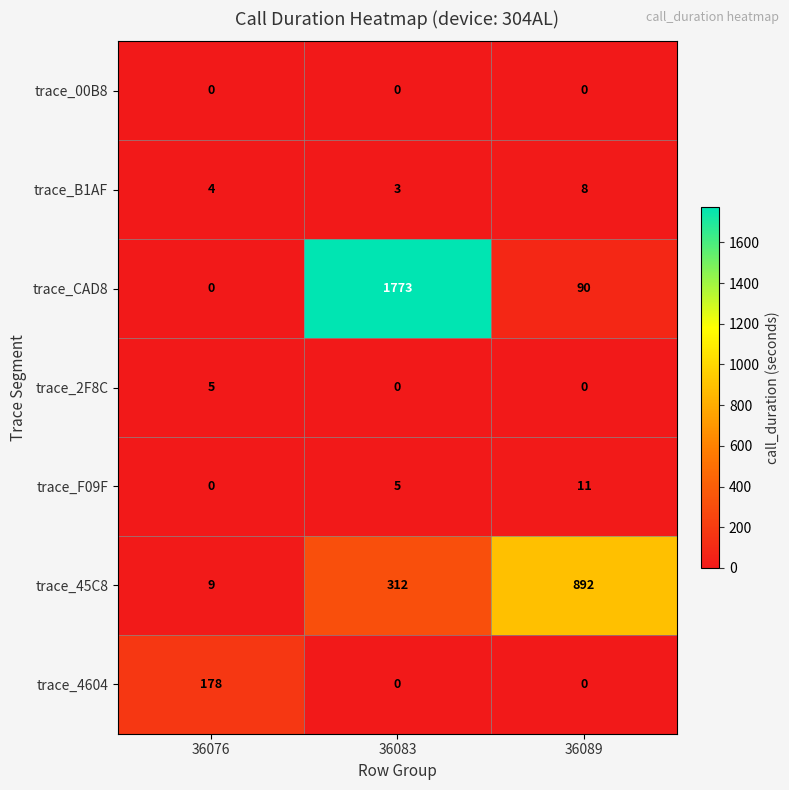

At how many categories does at least one series exceed 936?

1